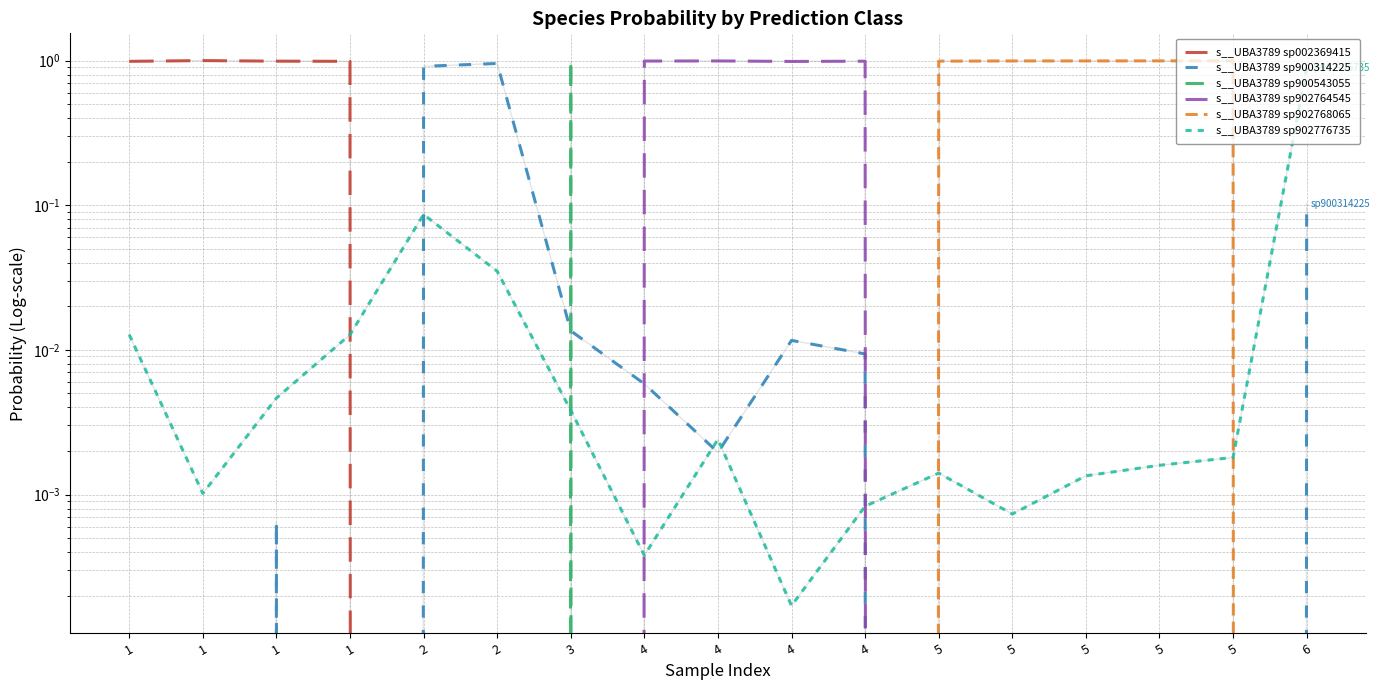

What is the difference between the second highest and minimum values in the s__UBA3789 sp902764545 series?

1.0